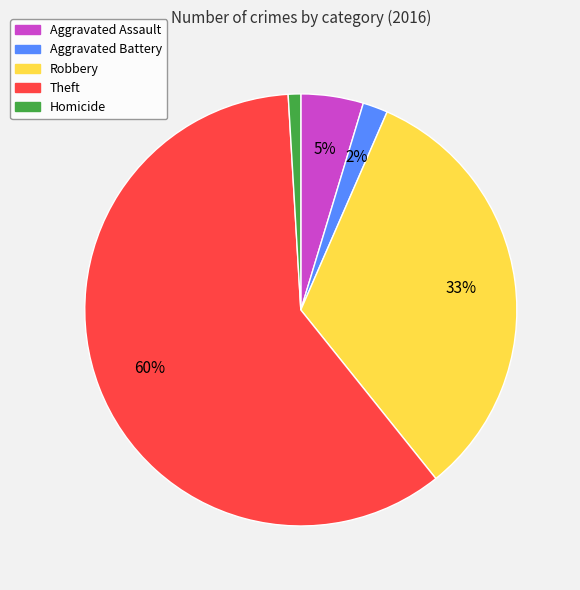

Is it true that Robbery is 33% of the pie?

True